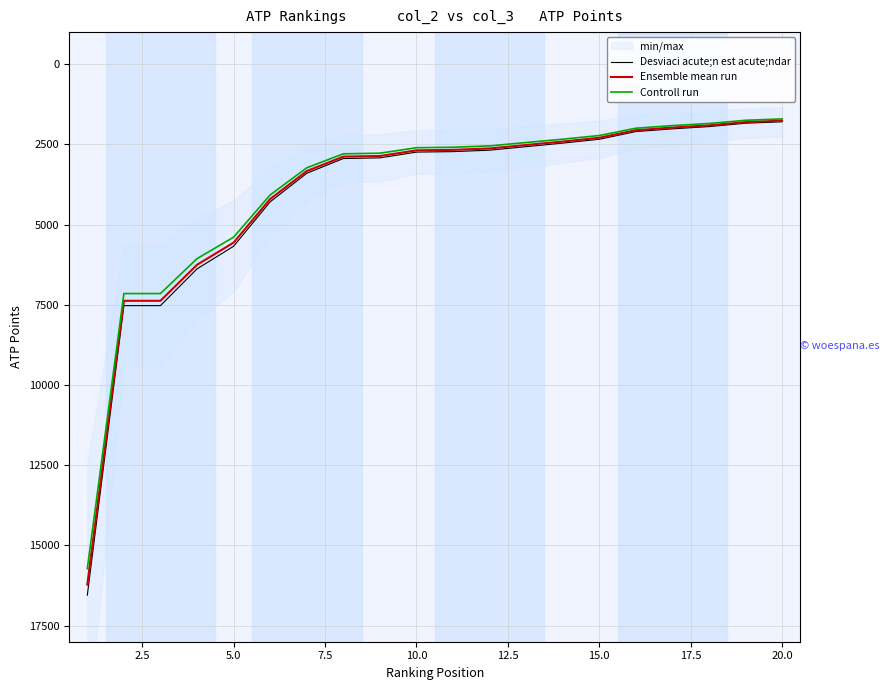

What is the lowest value of the Desviaci acute;n est acute;ndar series?

1795.0